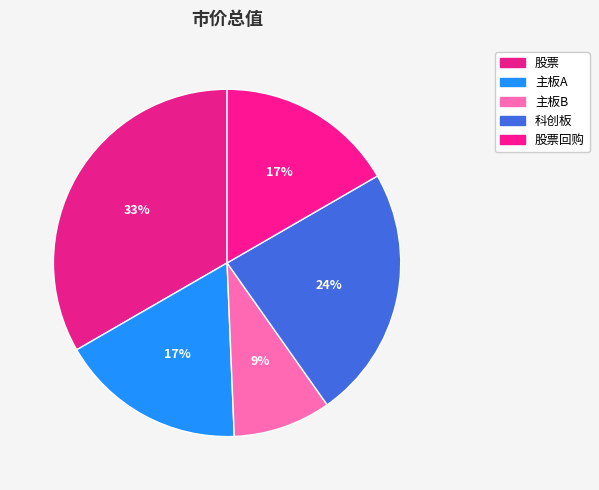

How many segments does this pie chart have?

5